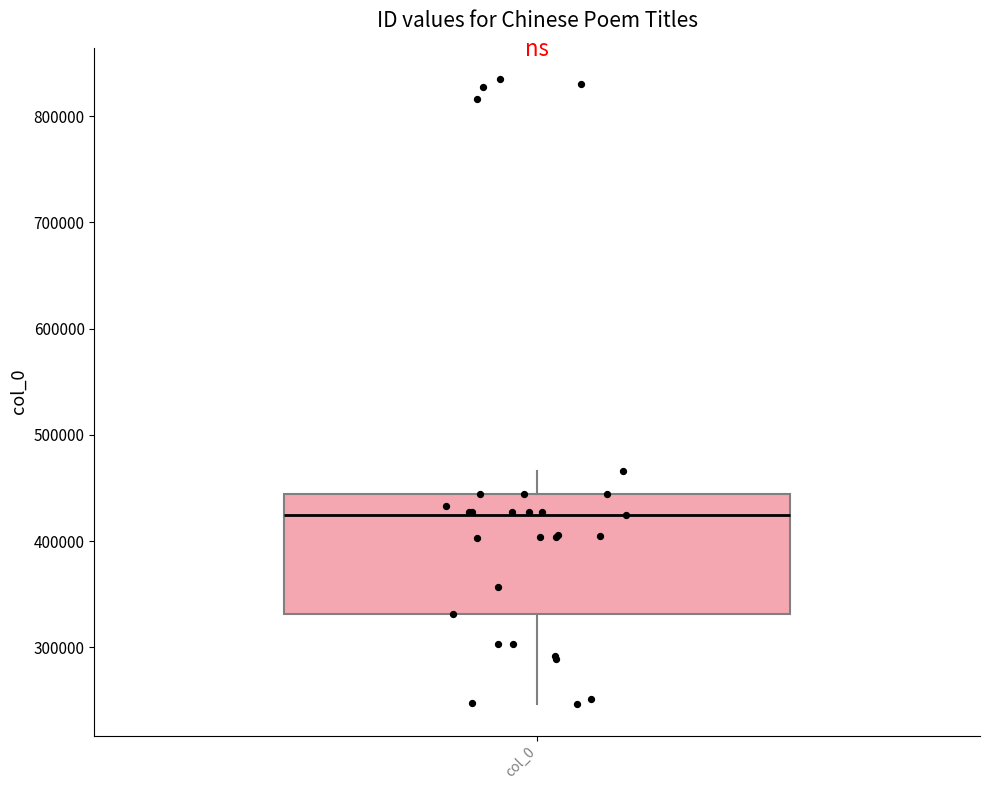

Where is the lower edge of the box for col_0 on the y-axis? The values are not printed on the chart, so give them approximately, as read against the axis.

330000